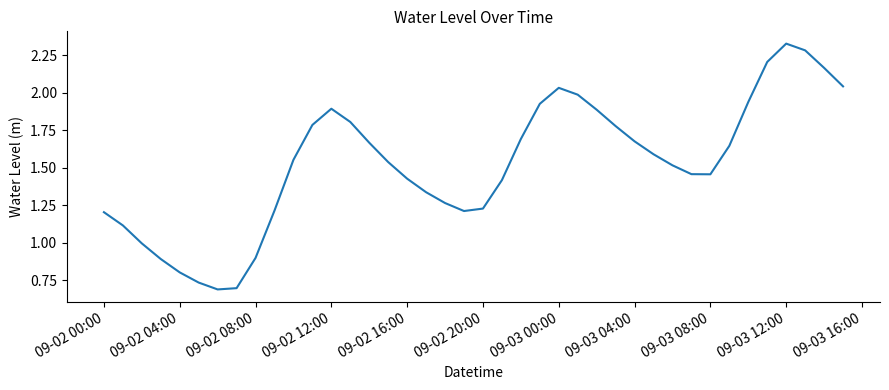

What is the average value?

1.5